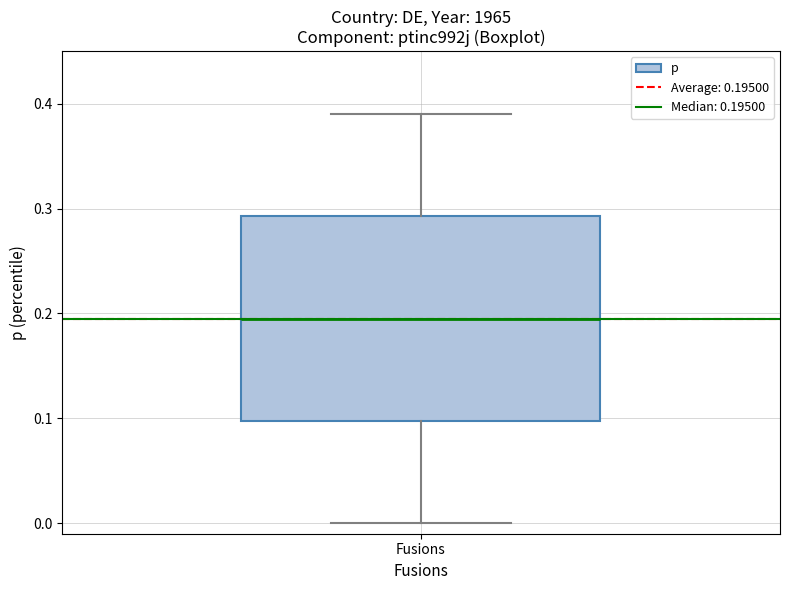

Read this box plot against the y-axis: the position of the median line, the range covered by the box, and the ends of both whiskers. The values are not printed on the chart, so give them approximately, as read against the axis.

median 0.20, box 0.10 to 0.29, whiskers 0.00 to 0.39